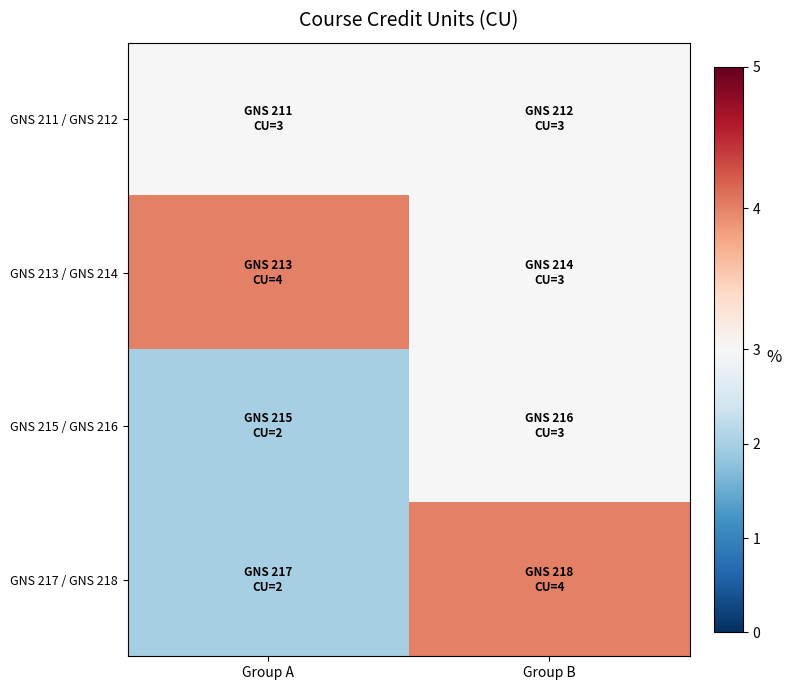

Which series has the largest range (max minus min)?

GNS 217 / GNS 218